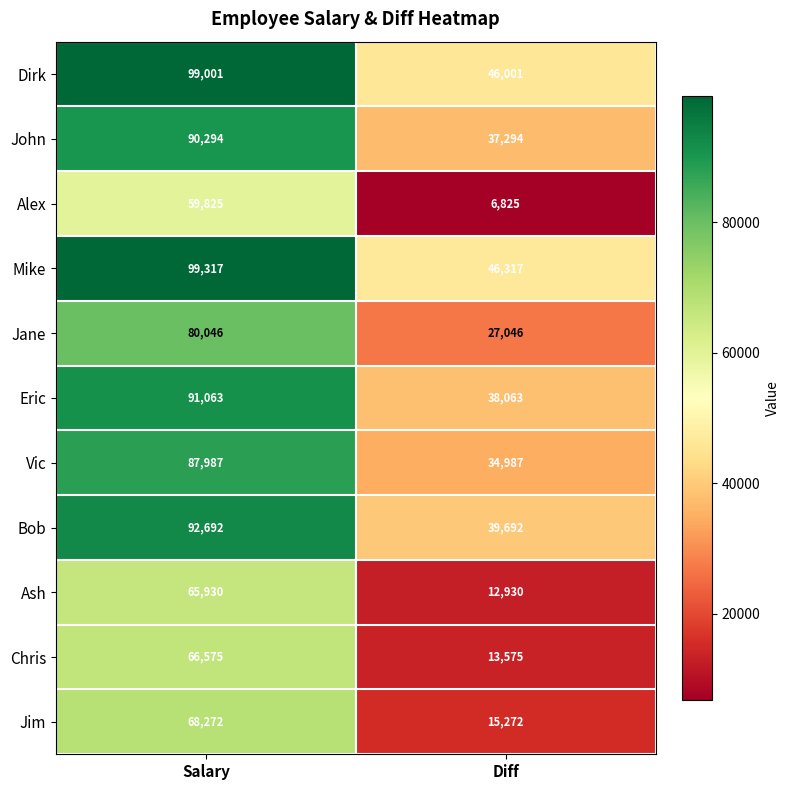

Rank the series at Salary from lowest to highest value.

Alex, Ash, Chris, Jim, Jane, Vic, John, Eric, Bob, Dirk, Mike